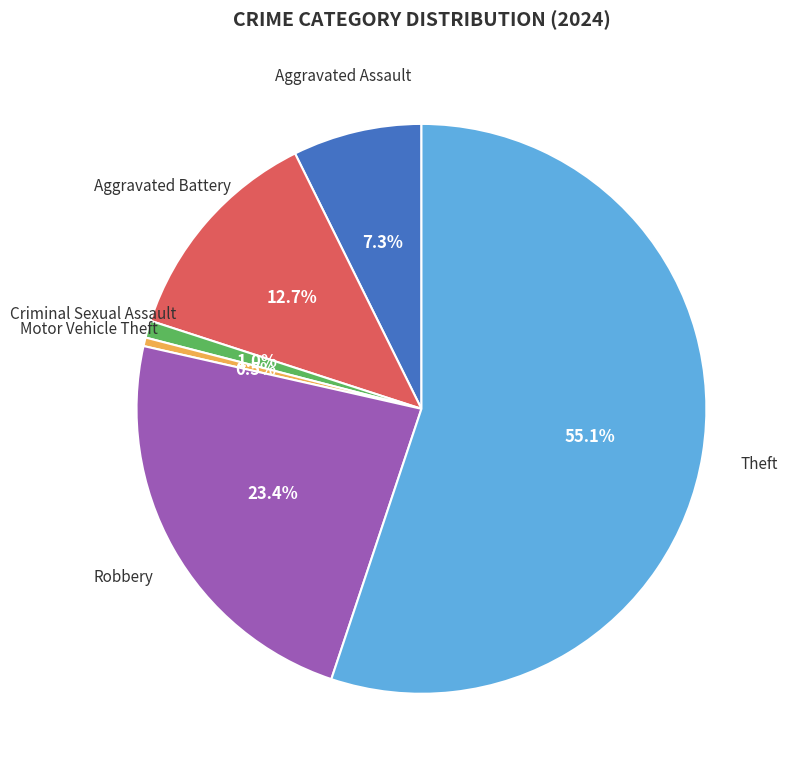

Is there any slice that represents more than half of the pie?

Yes